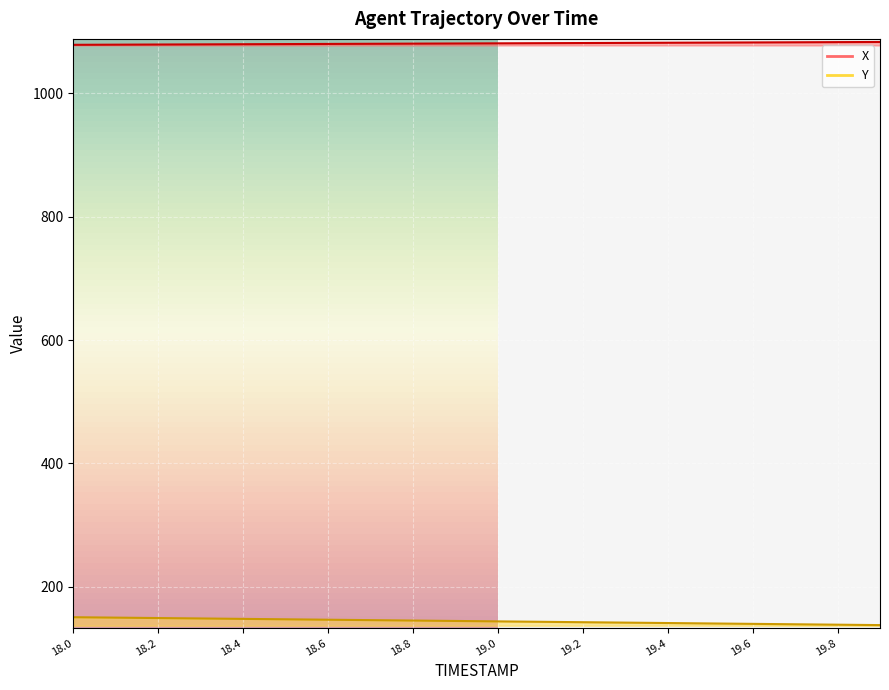

Is the value of X at 19.1 greater than the value of Y at 19.9?

Yes